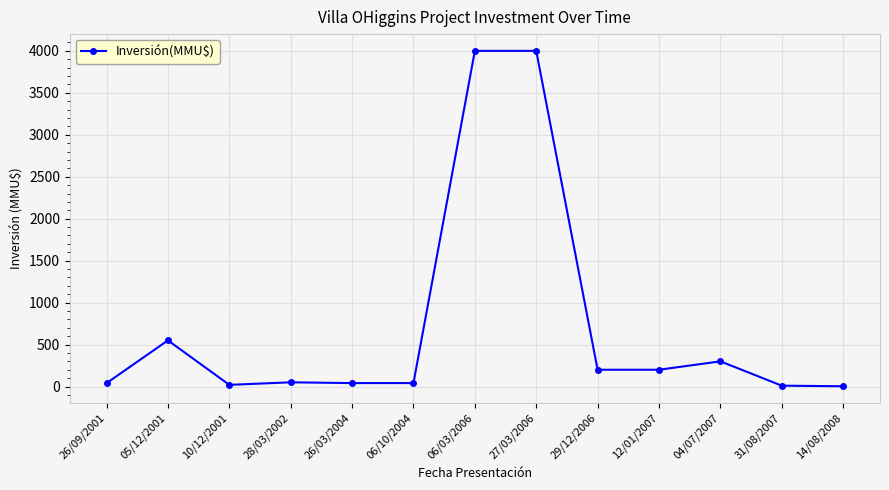

What is the difference between the maximum and second lowest values?

3990.0